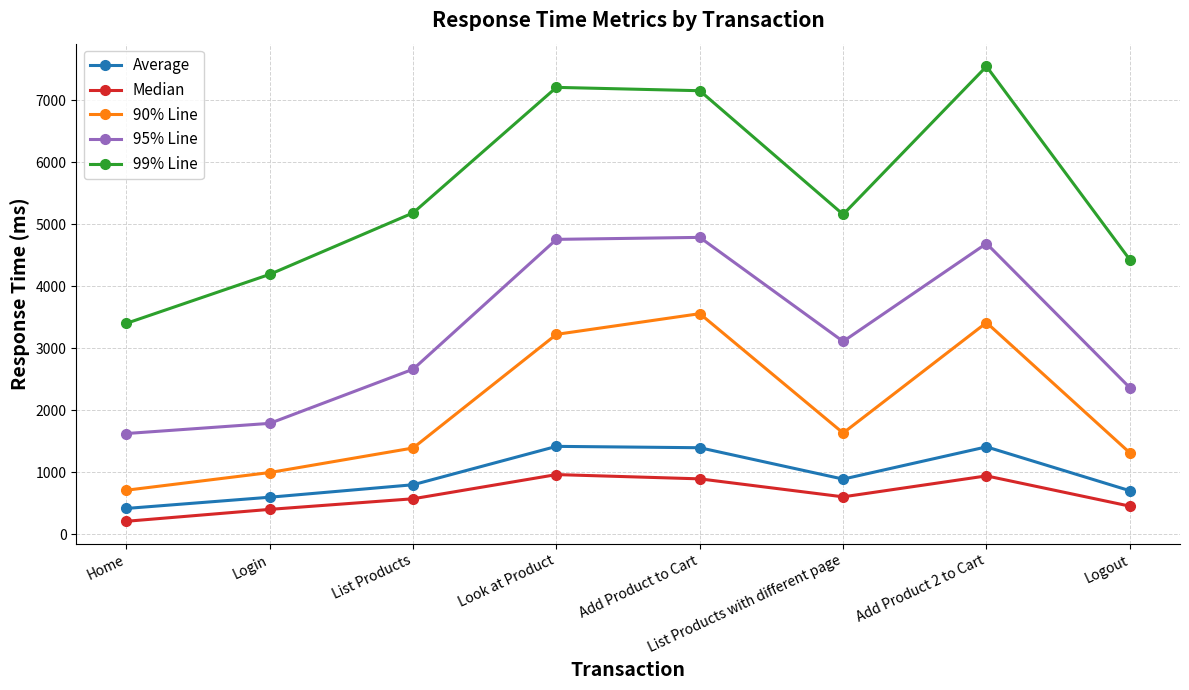

What is the label of the 6th point from the right?

List Products